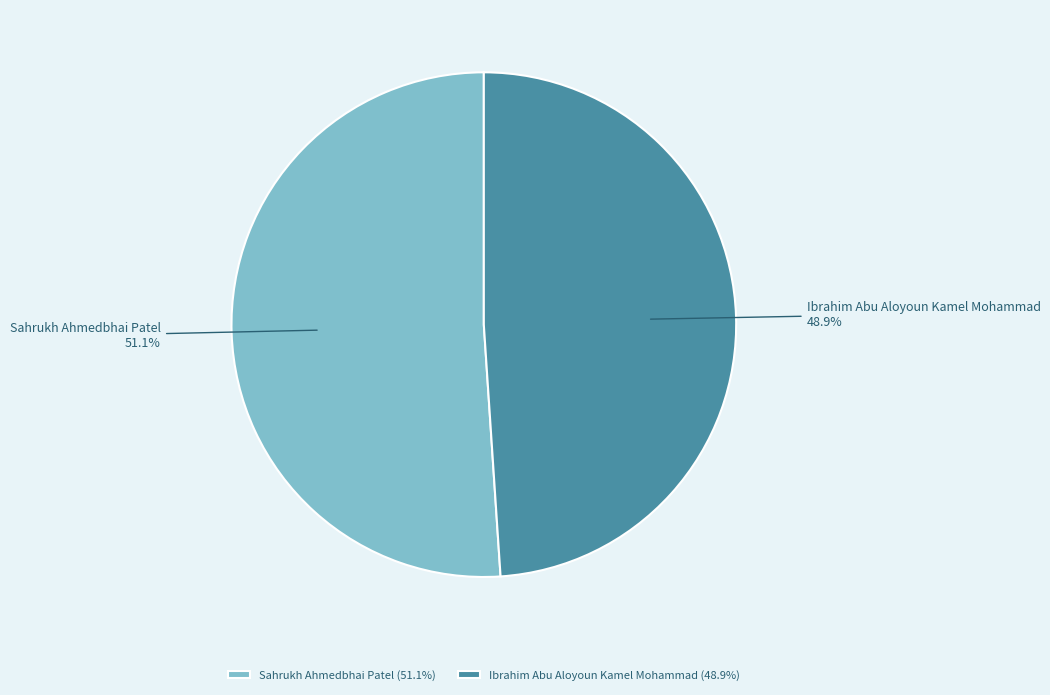

Rank the categories by value from lowest to highest.

Ibrahim Abu Aloyoun Kamel Mohammad, Sahrukh Ahmedbhai Patel